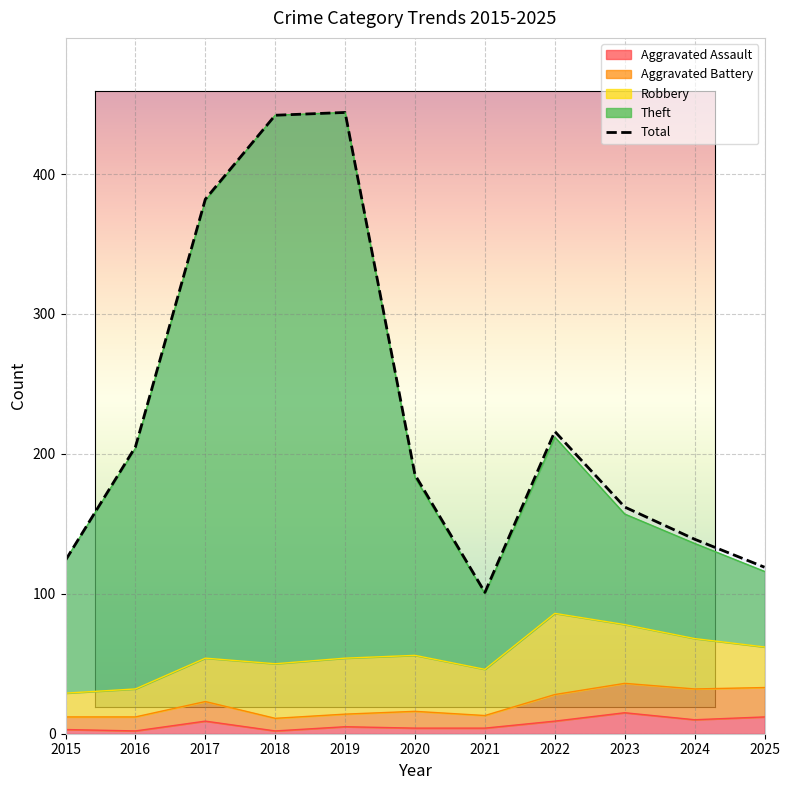

Approximately how many times larger is the value at 2019 compared to 2017?

1.2